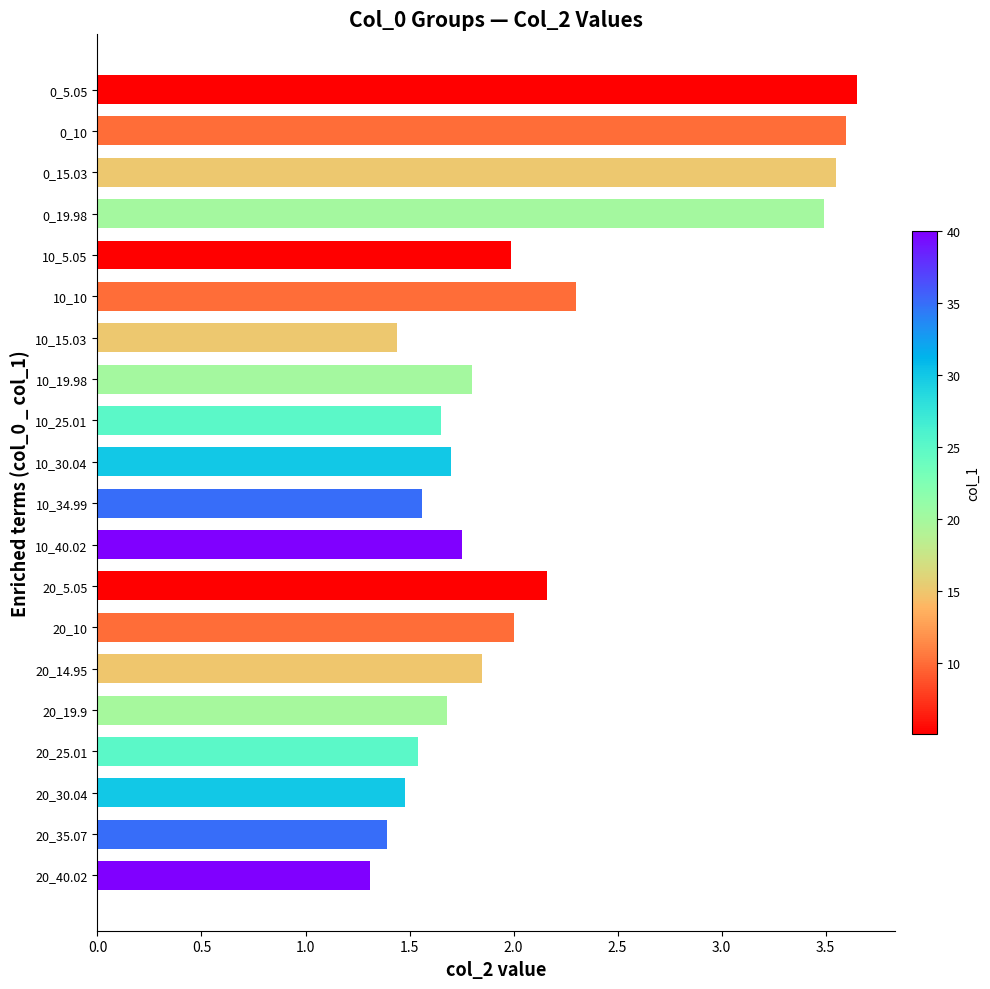

Is it true that the value at 10_5.05 is 2.0?

True